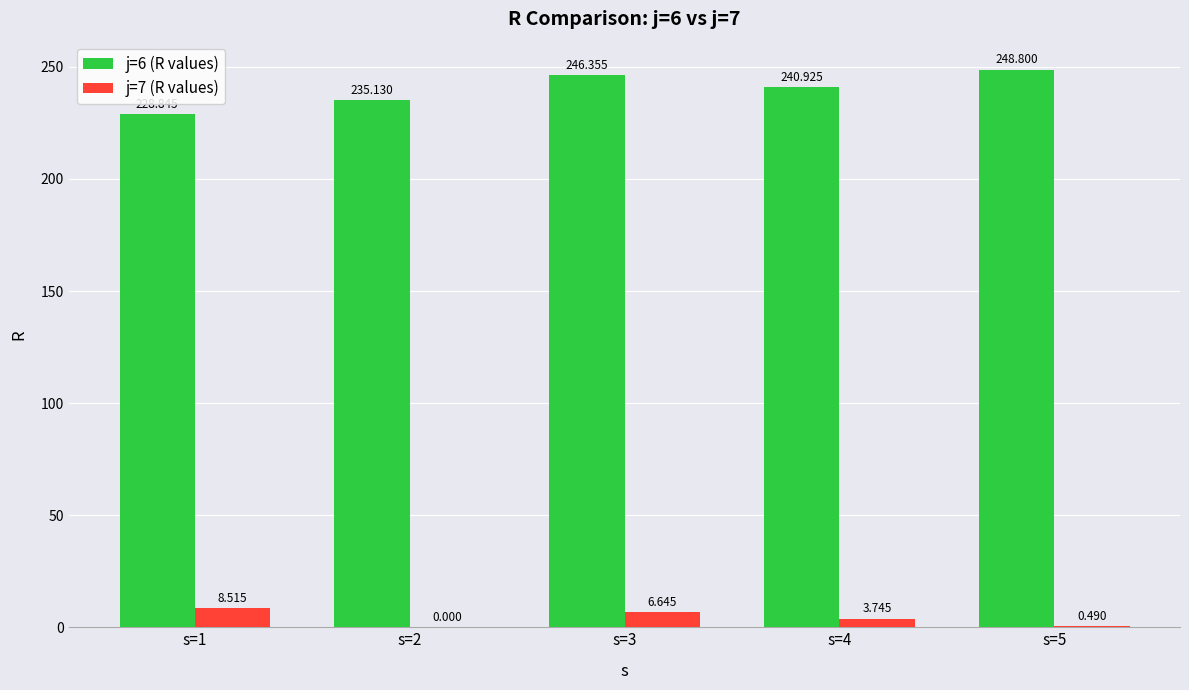

What is the total value across all series at s=3?

253.0